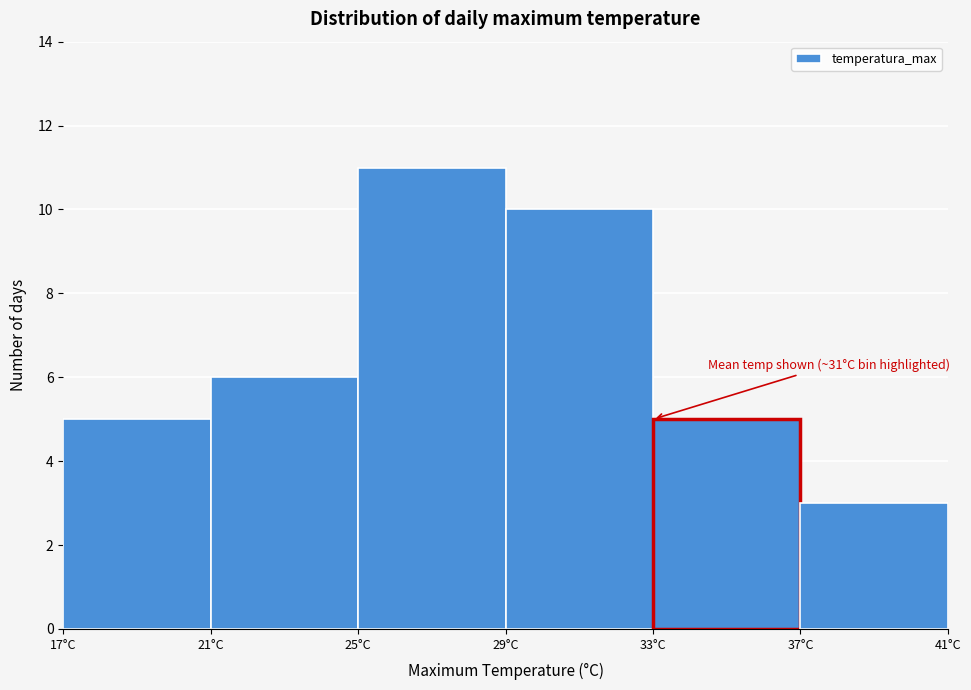

Which range on the x-axis has the tallest bar?

25 to 29